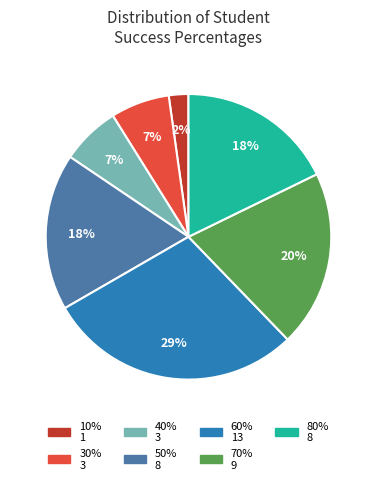

To the nearest percent, what is the average slice percentage?

14%